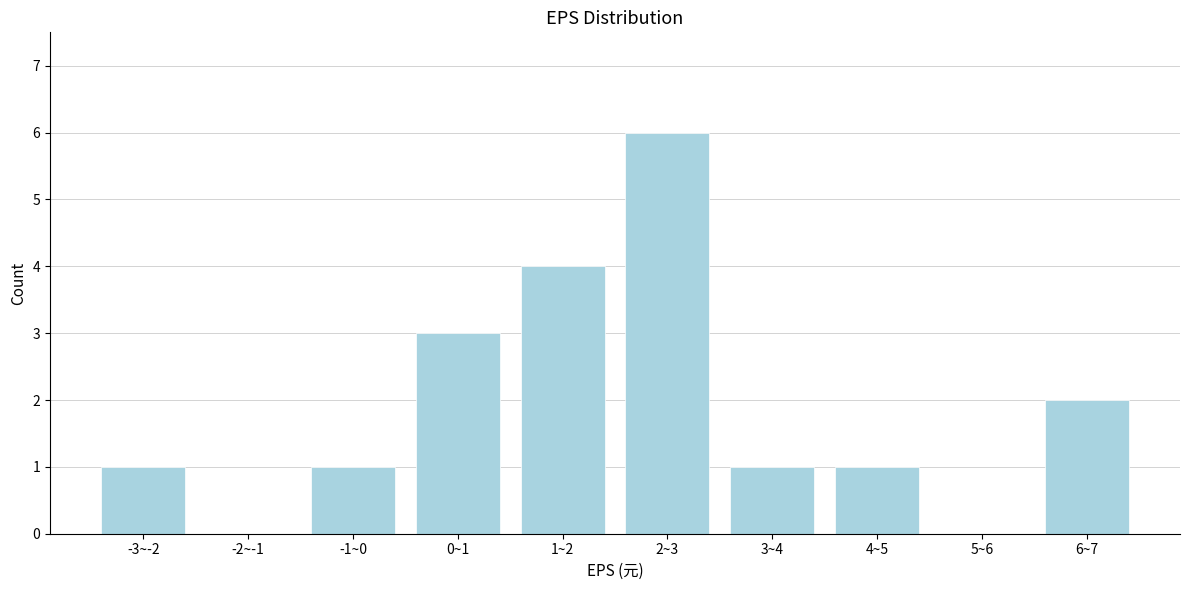

Reading left to right, extract all data points from this chart.

-3~-2=1	-2~-1=0	-1~0=1	0~1=3	1~2=4	2~3=6	3~4=1	4~5=1	5~6=0	6~7=2